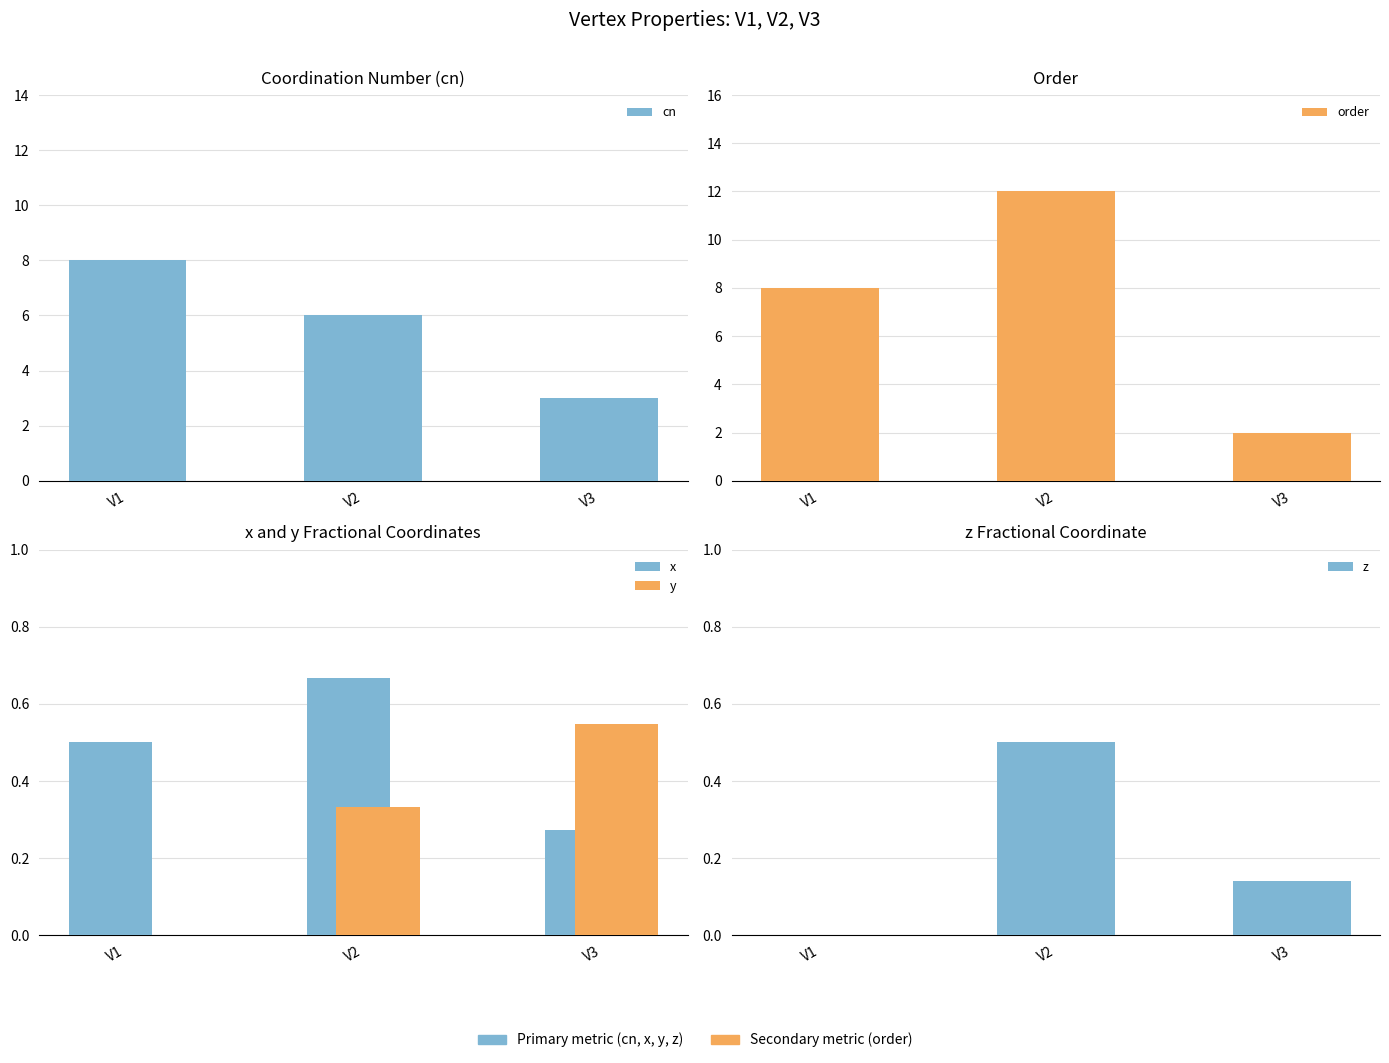

Which series has the largest range (max minus min)?

order